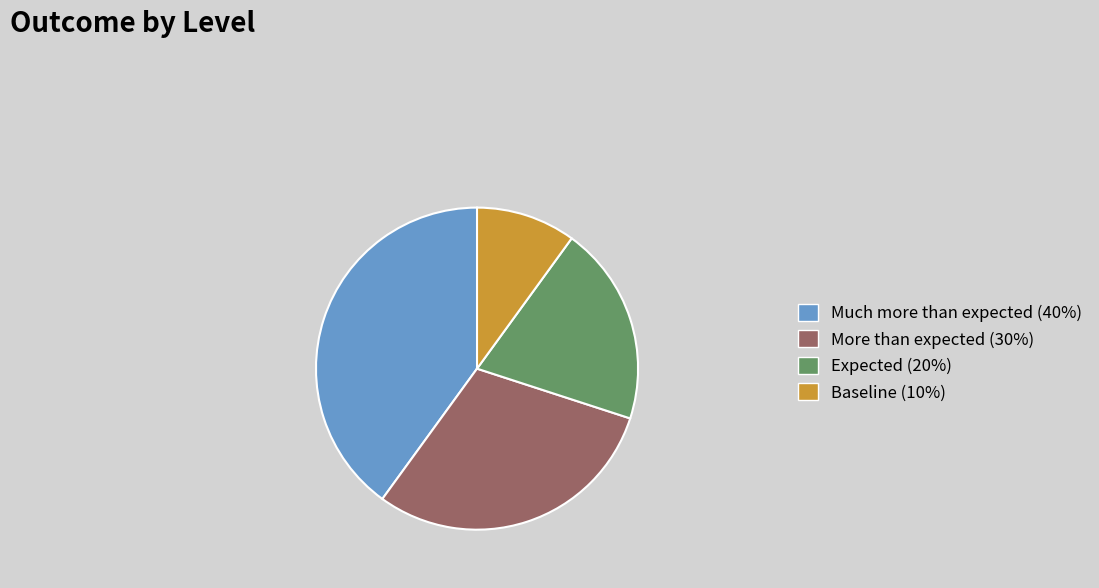

Do Baseline and More than expected together represent more than half of the pie?

No